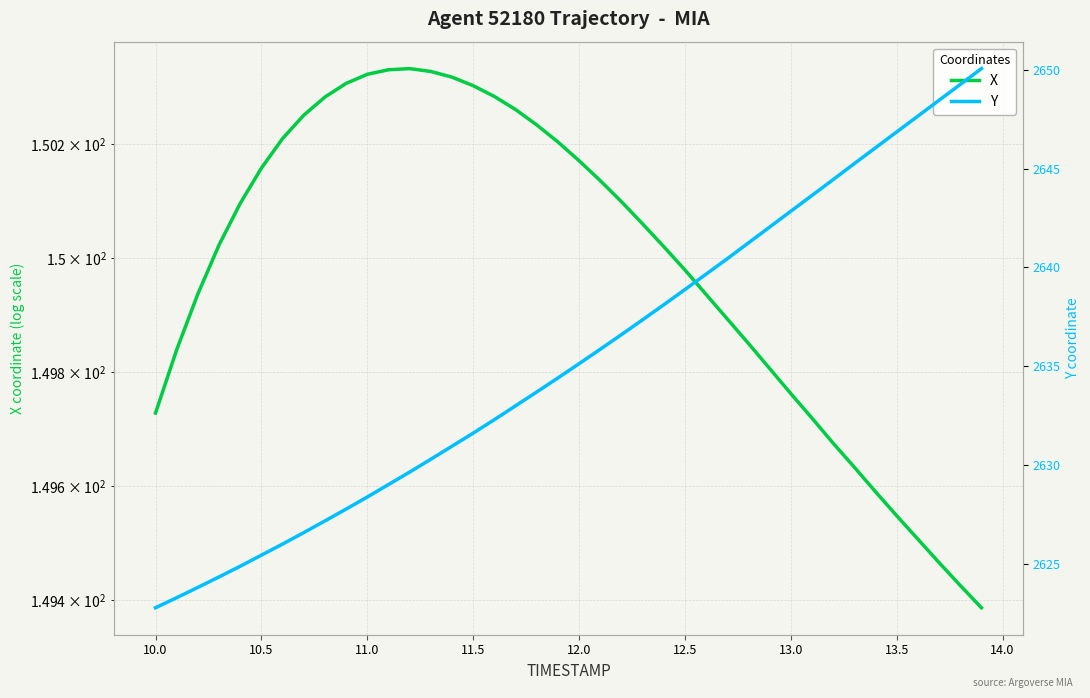

Does the chart have visible grid lines?

Yes